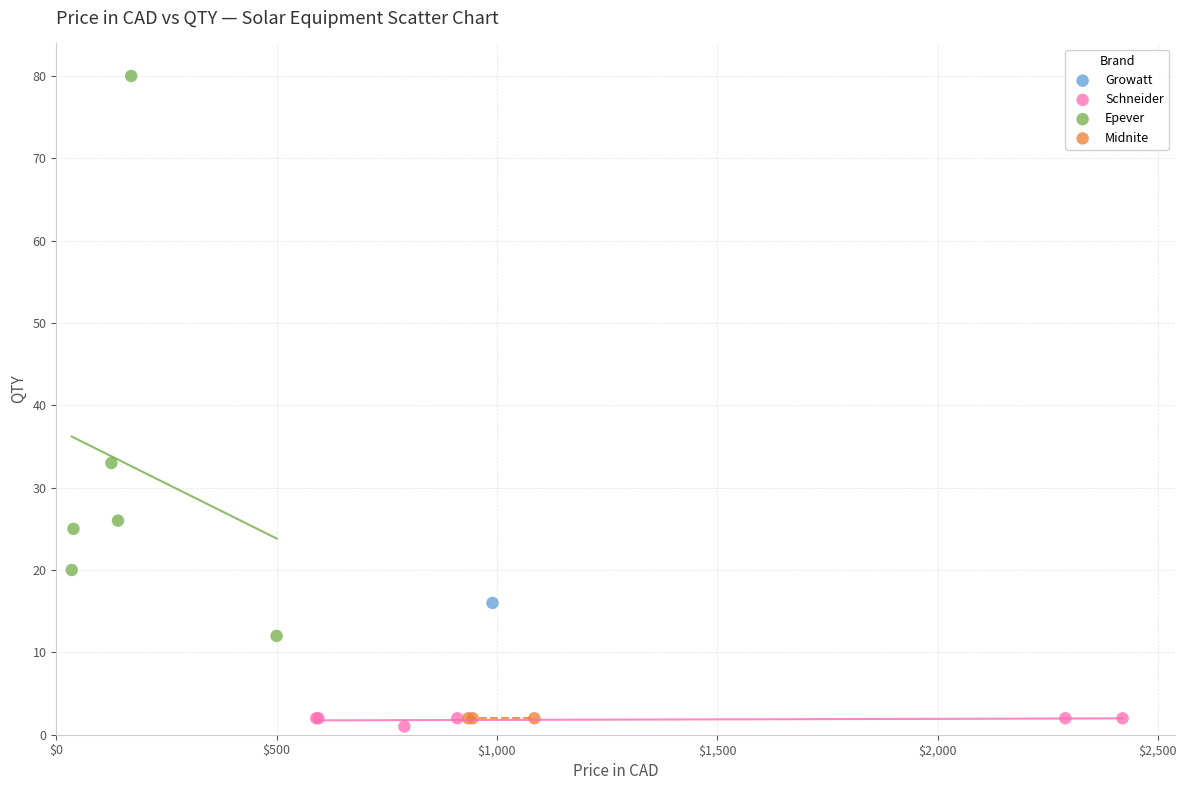

Which series reaches the maximum Y coordinate?

Epever